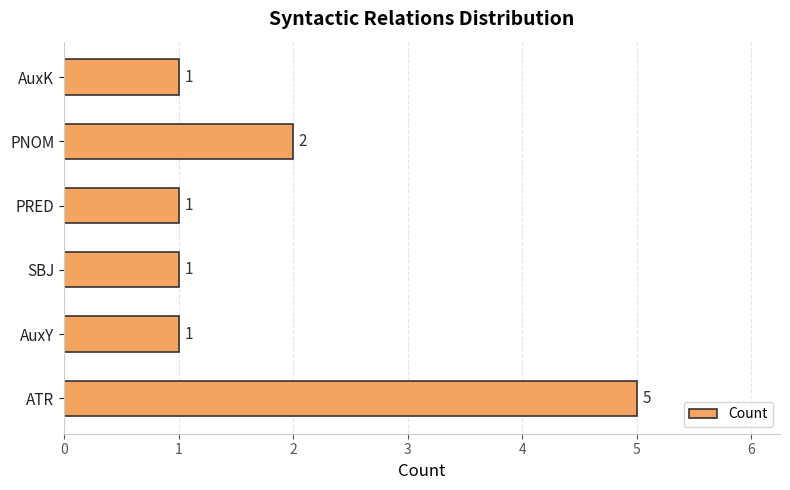

The value at AuxK is 0. True or false?

False